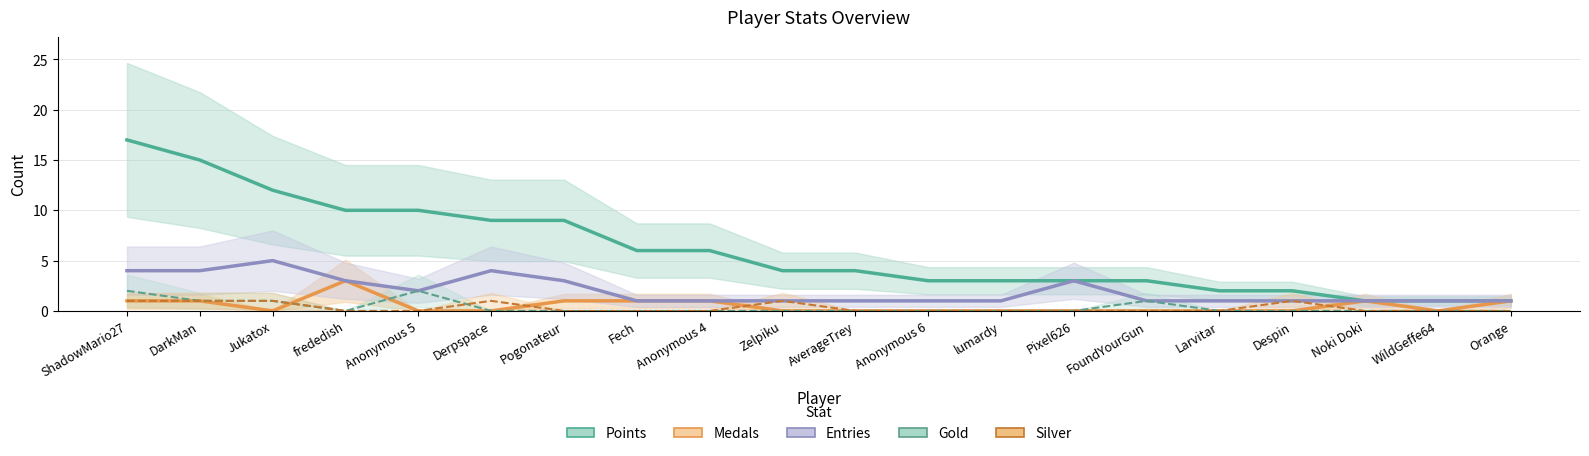

What are all the series names shown in the legend?

Points, Medals, Entries, Gold, Silver